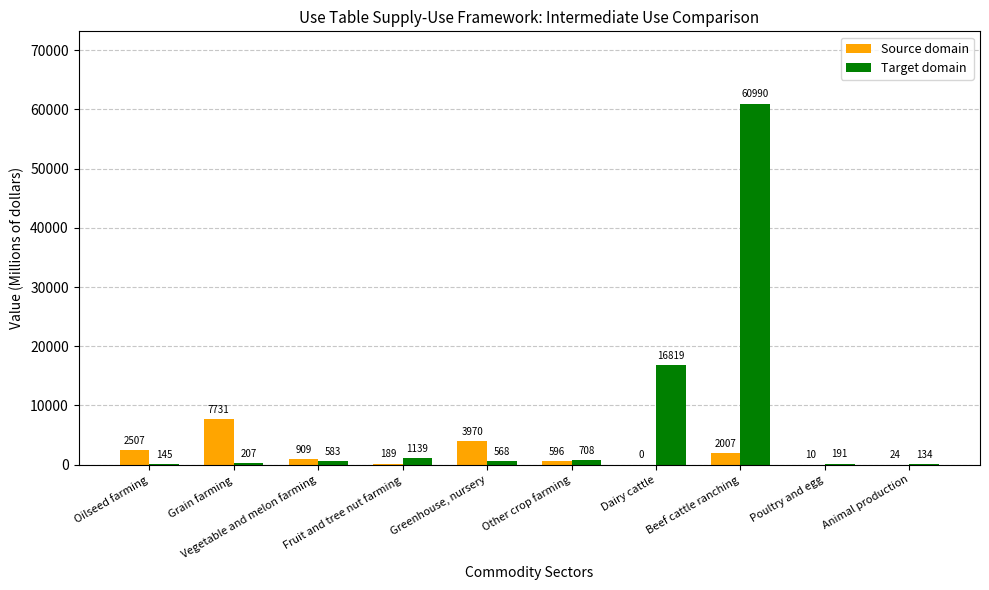

The Target domain series shows 708 at Other crop farming. True or false?

True